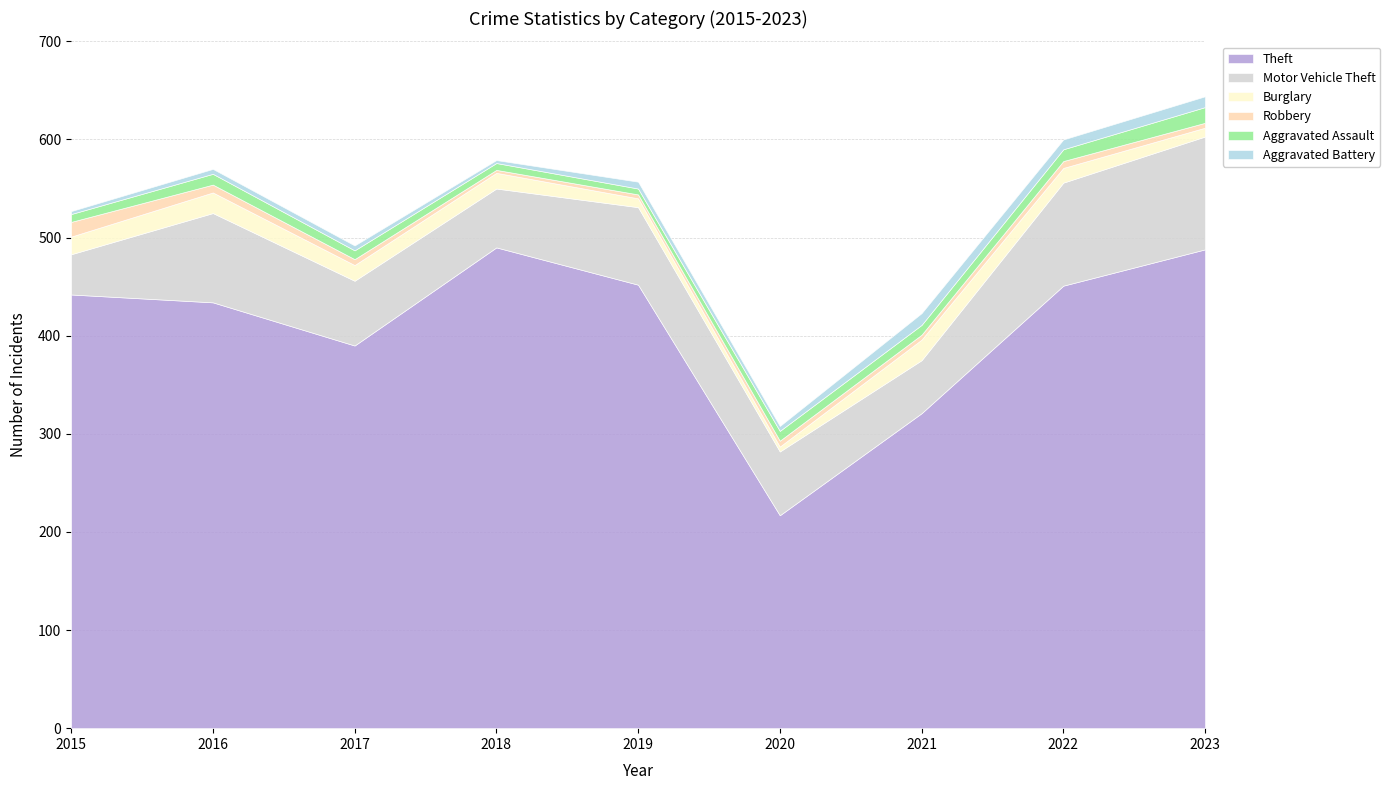

At how many categories does at least one series exceed 463?

2